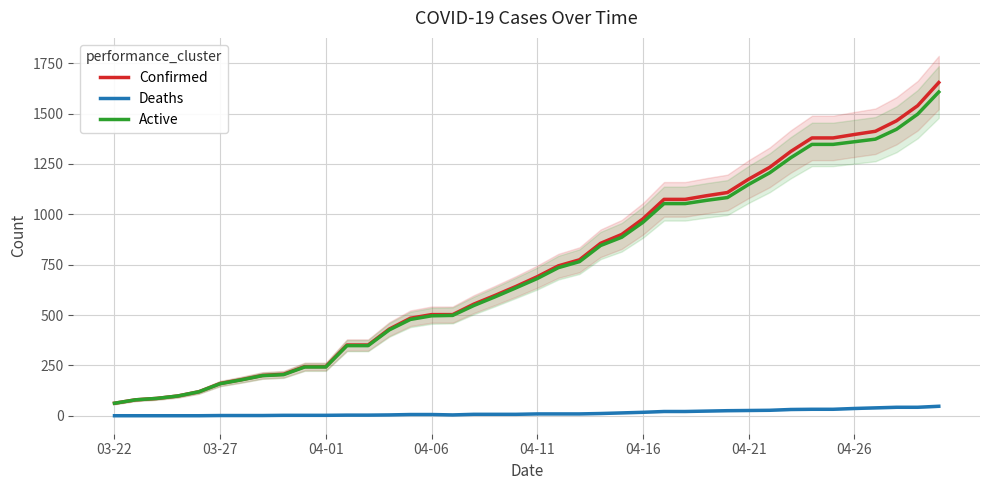

True or false: Confirmed and Deaths cross at least once.

False